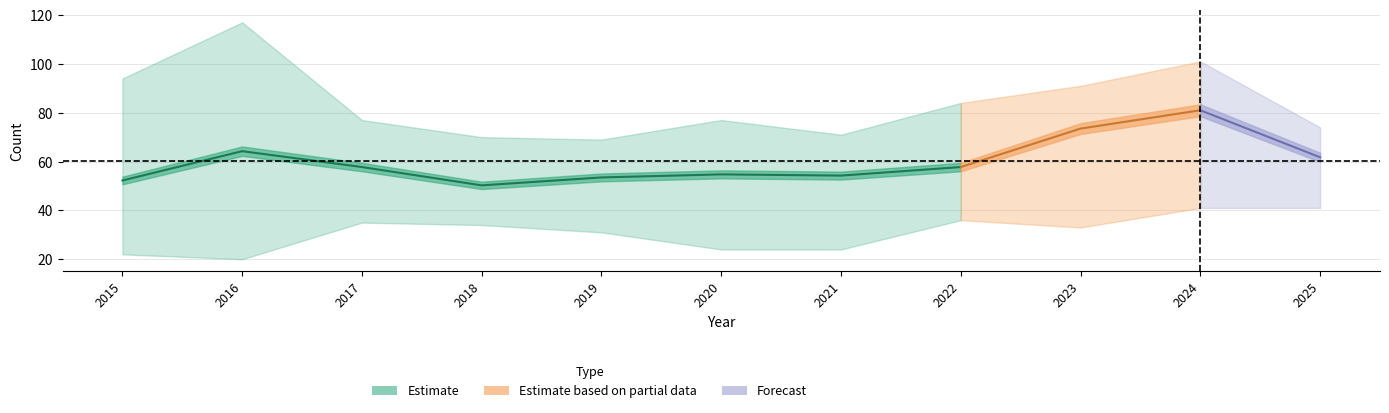

Count the number of categories in the chart.

11